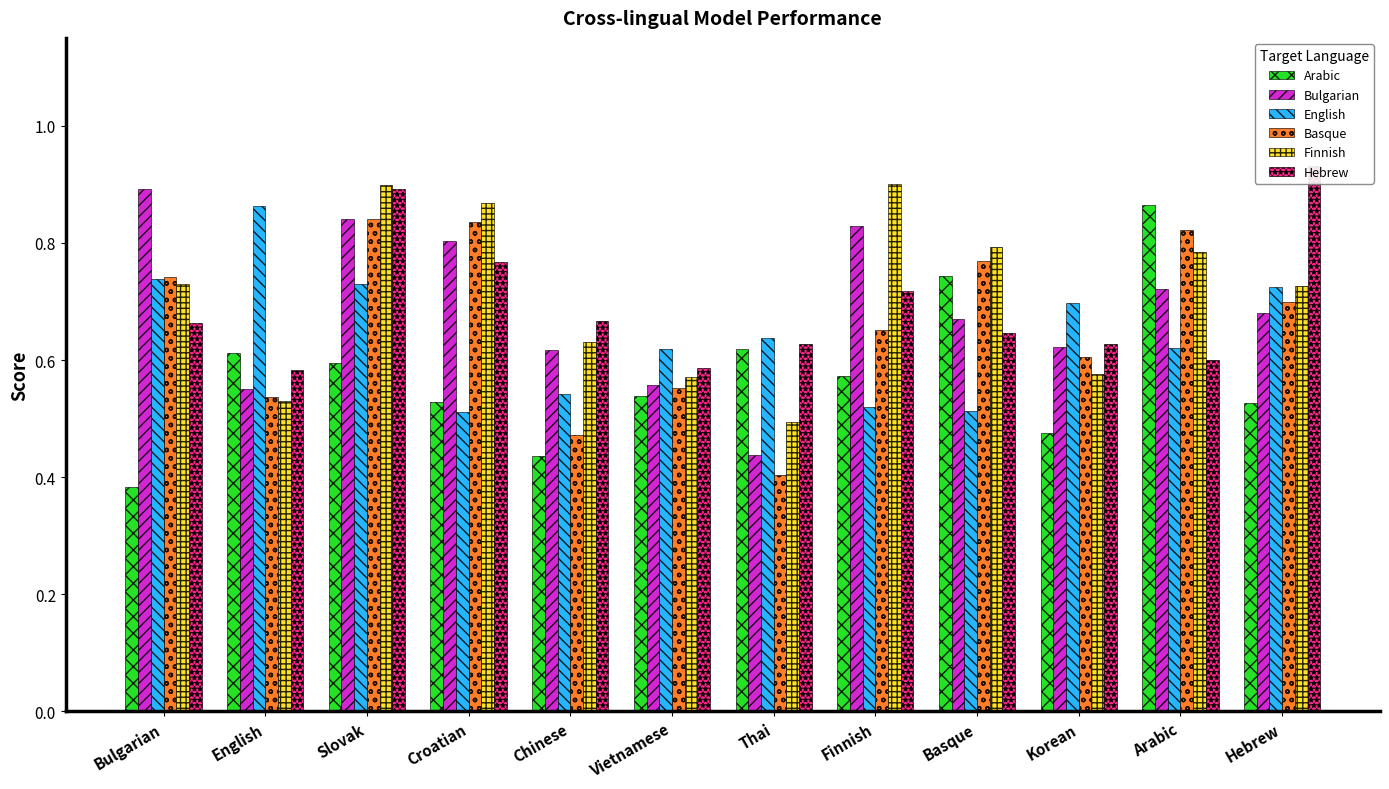

The value of Bulgarian at Arabic is 0.7. True or false?

True